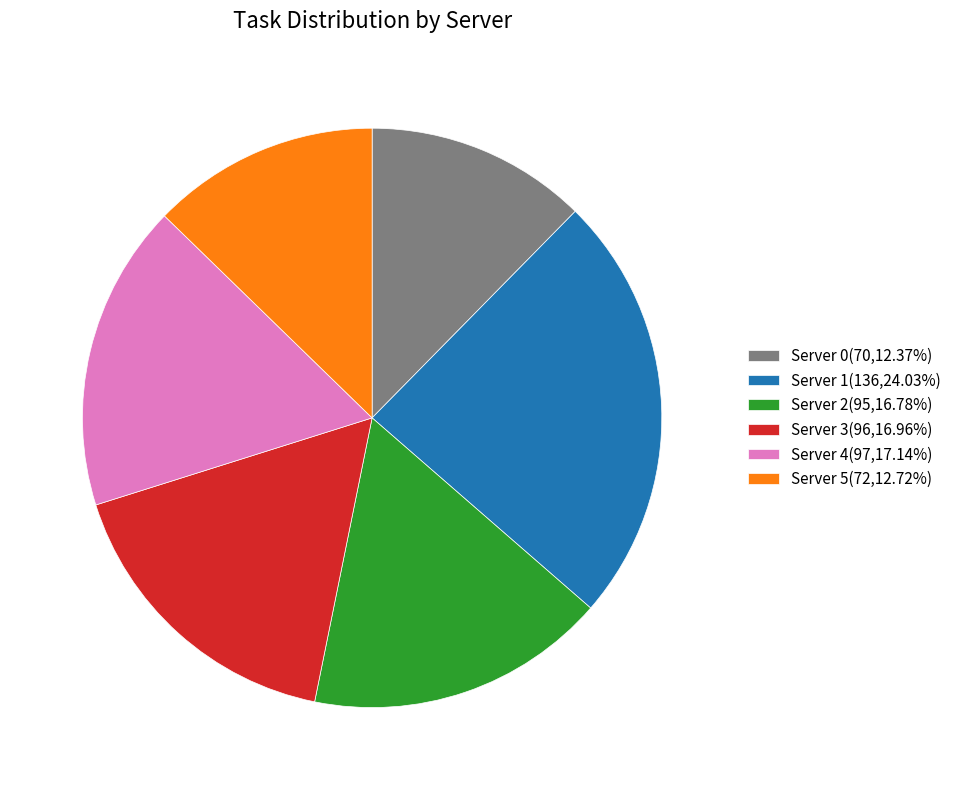

Approximately how many times larger is the value at Server 0 compared to Server 3?

0.7